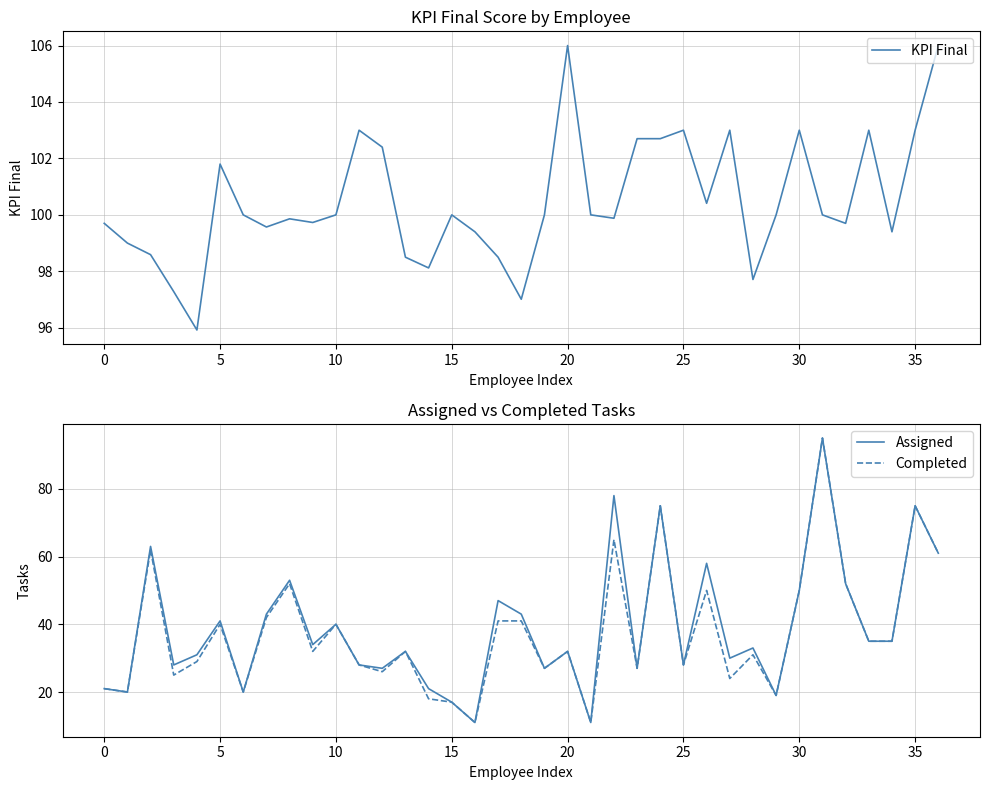

What is the maximum value for Completed?

95